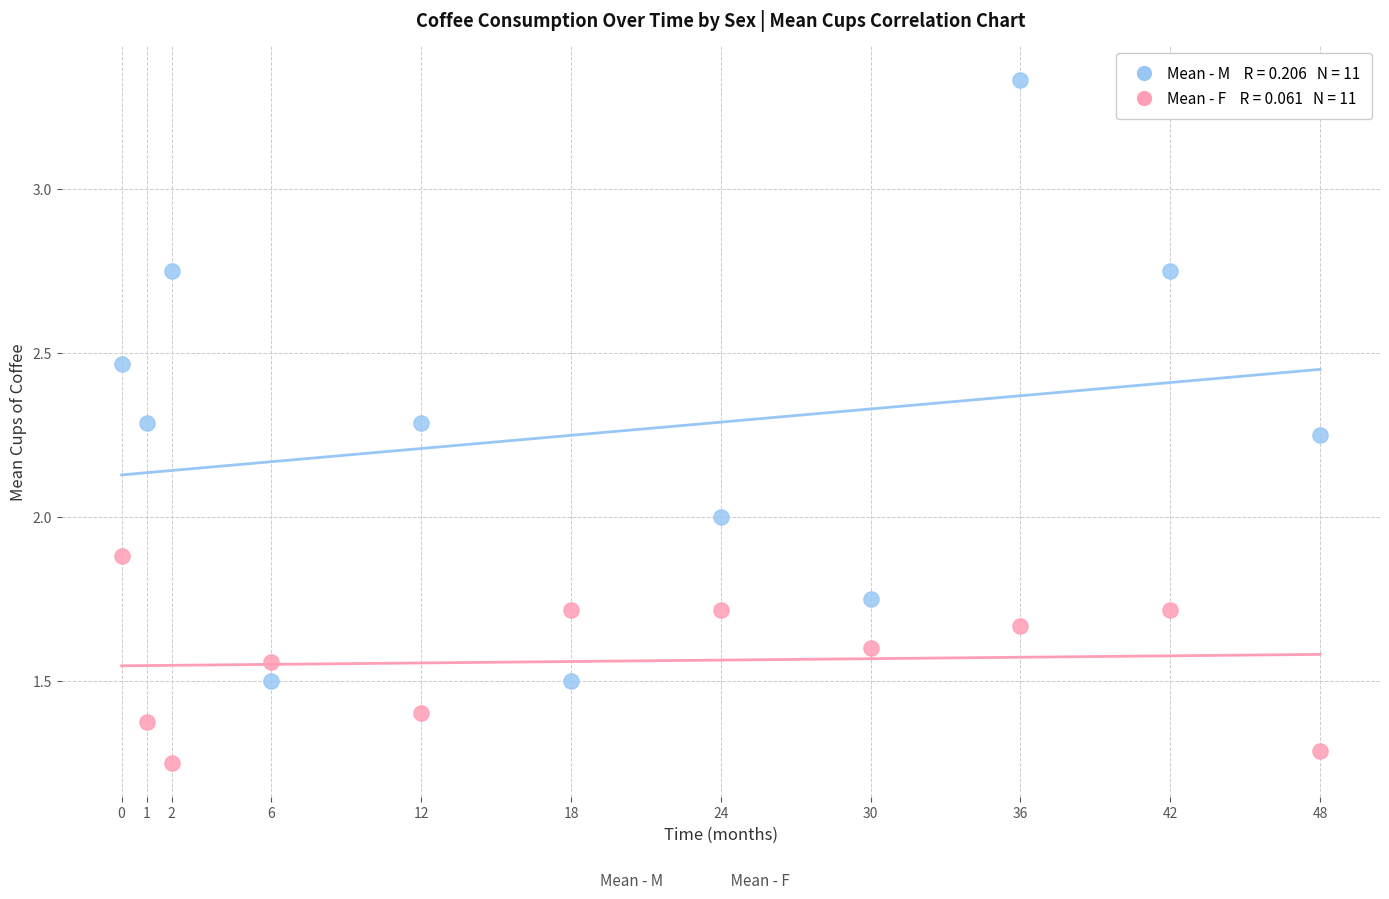

Across all data points, what is the range of Y values (max minus min)?

2.1